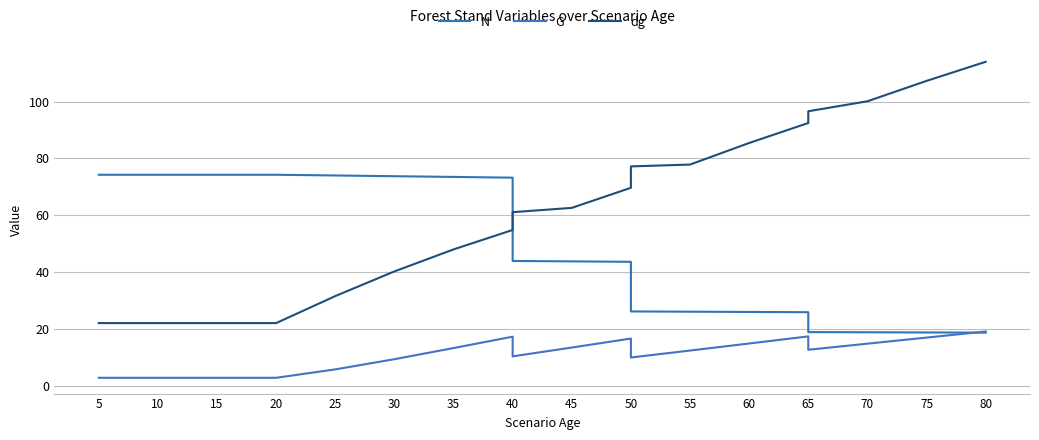

What are all the series names shown in the legend?

N, G, dg